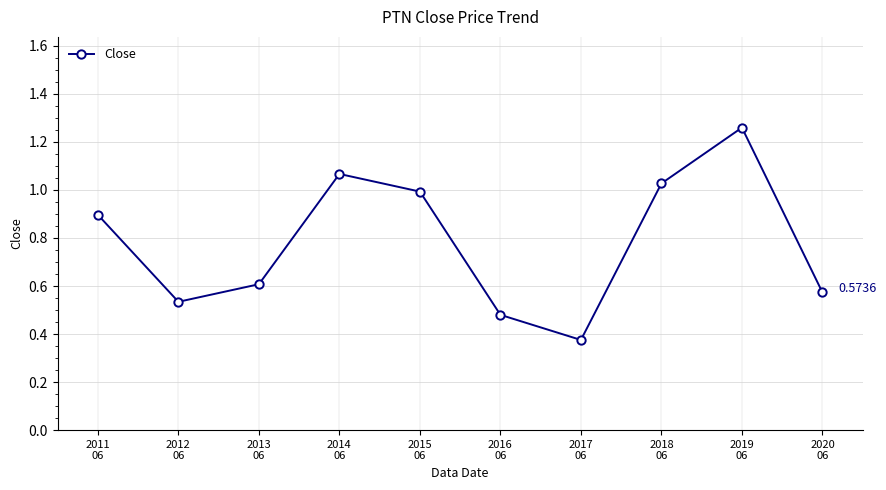

At which category does the data reach its first local valley?

2012
06